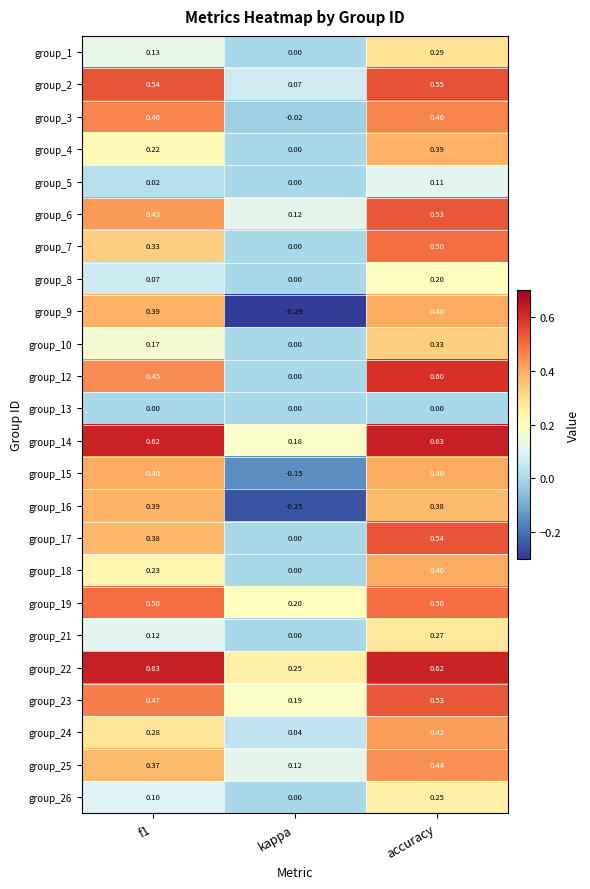

Is the value of group_26 at f1 greater than the value of group_15 at f1?

No